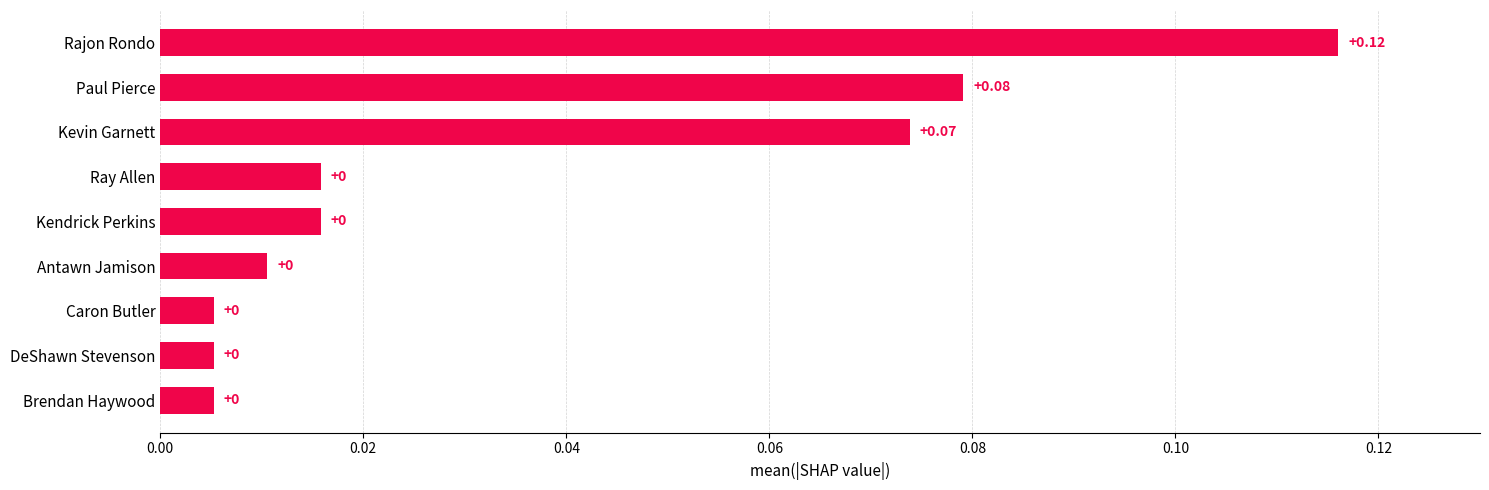

Which label corresponds to the largest value in the chart?

Rajon Rondo